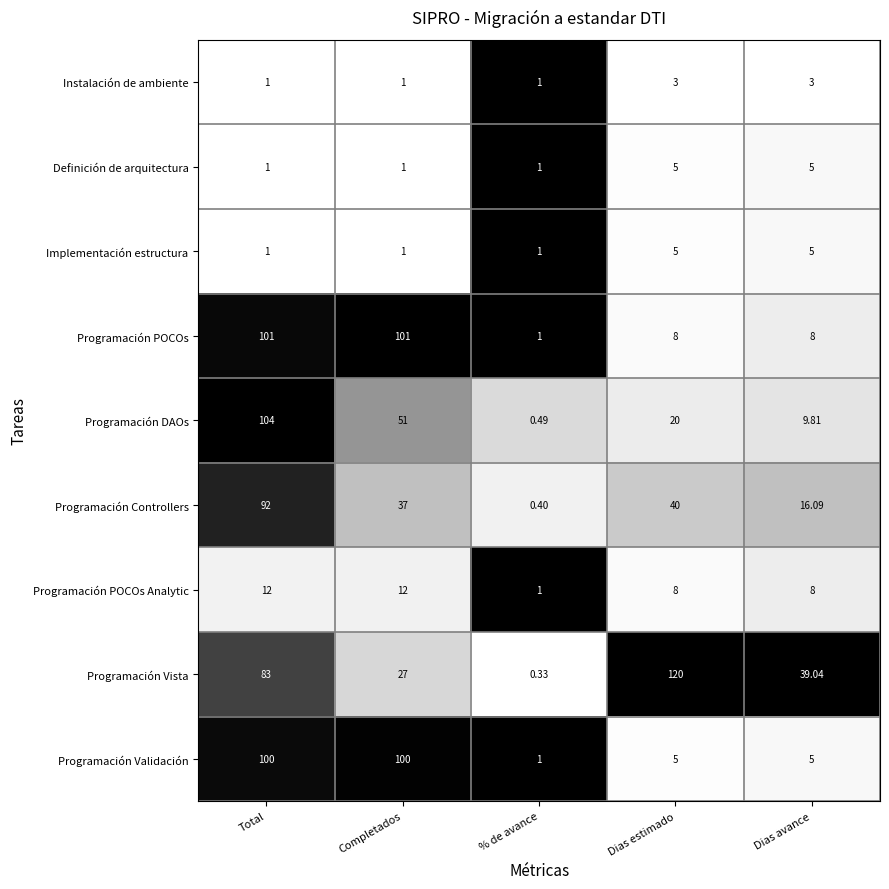

Is the value of Programación Validación at Dias avance greater than the value of Instalación de ambiente at Dias avance?

Yes